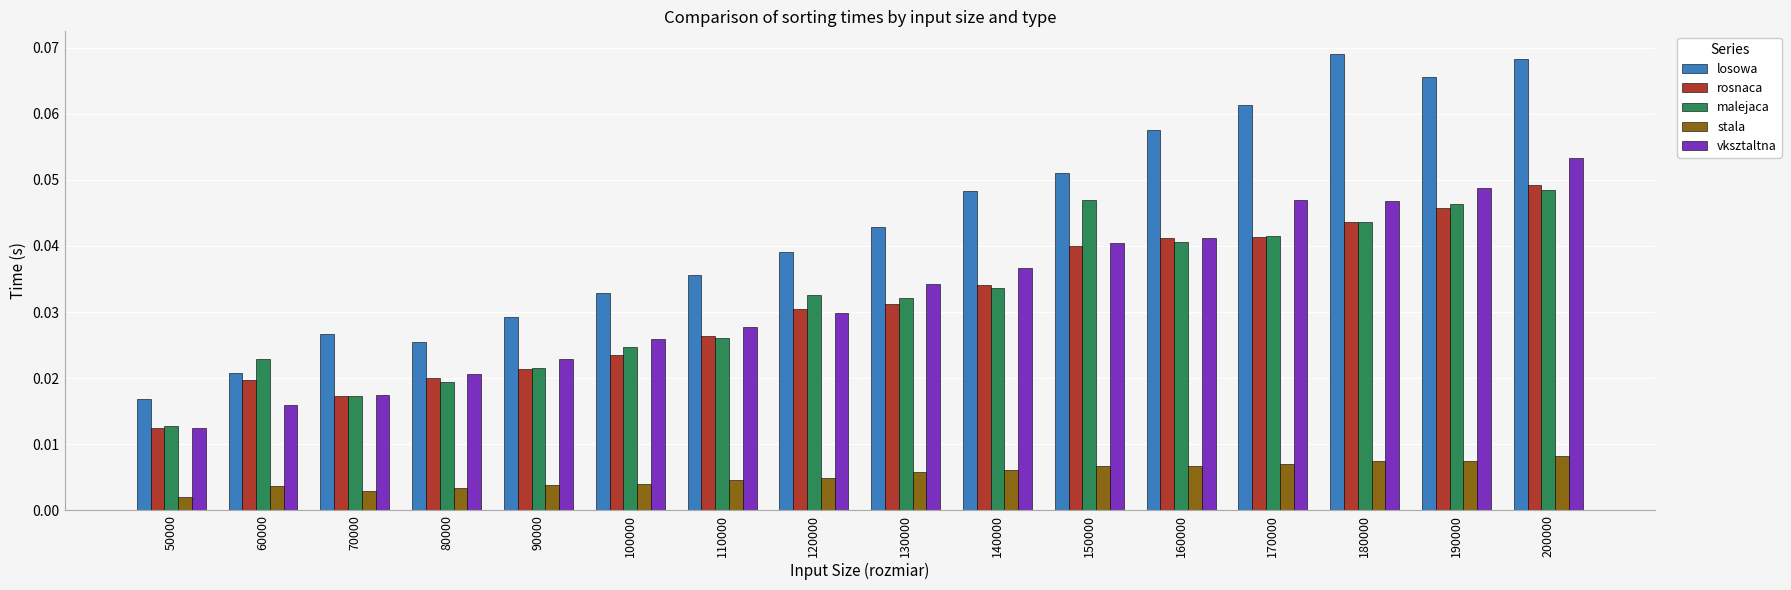

At which label is losowa closest to 0?

50000